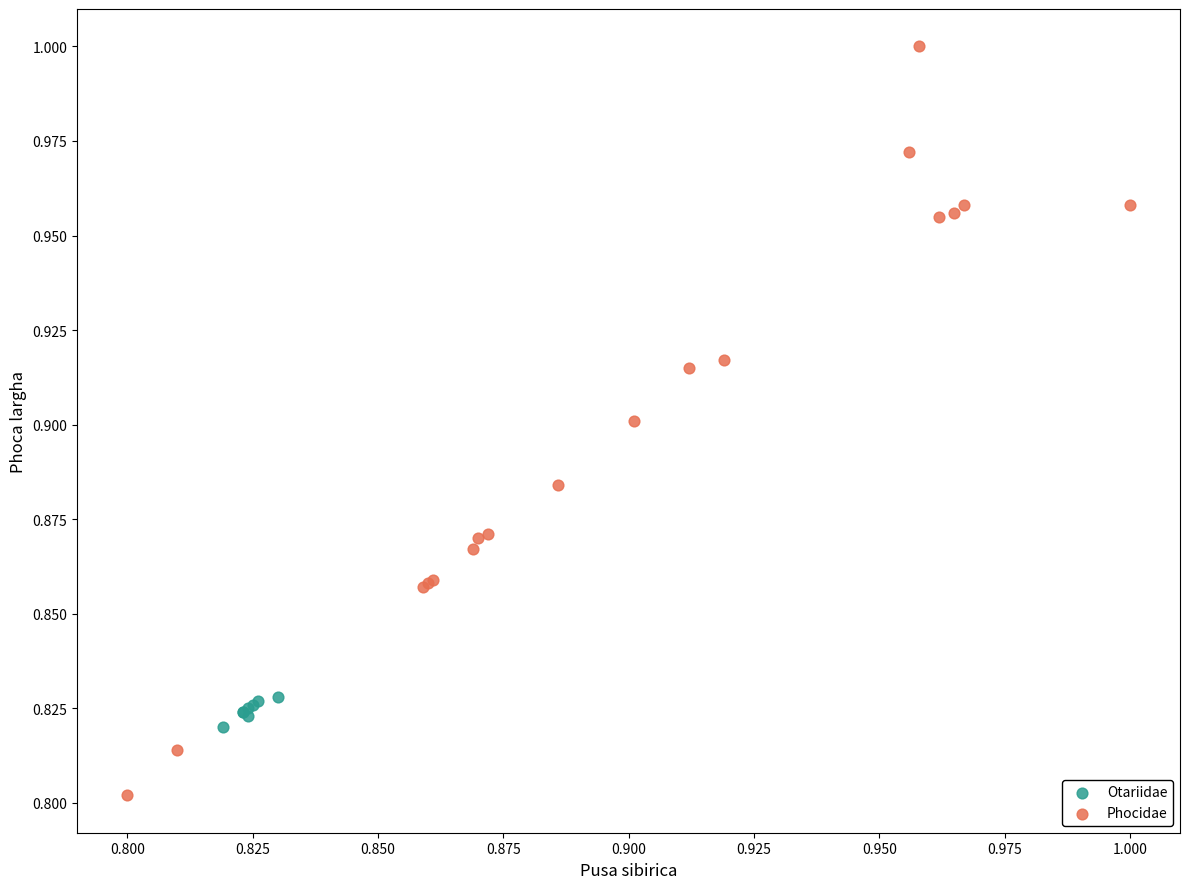

Which series contains the lowest Y value?

Phocidae